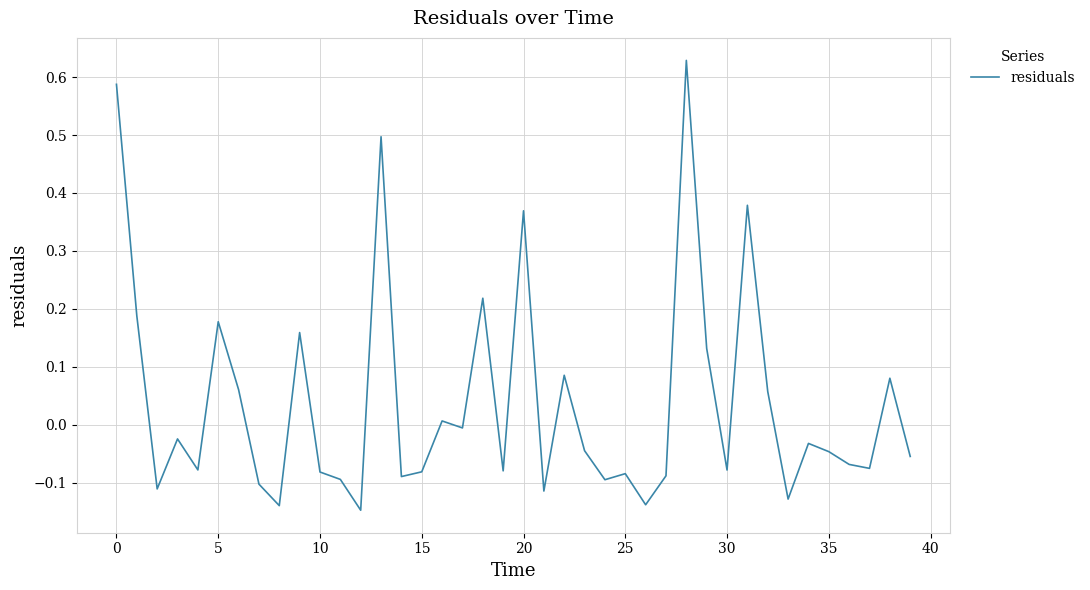

What is the difference between the maximum and minimum values?

0.8